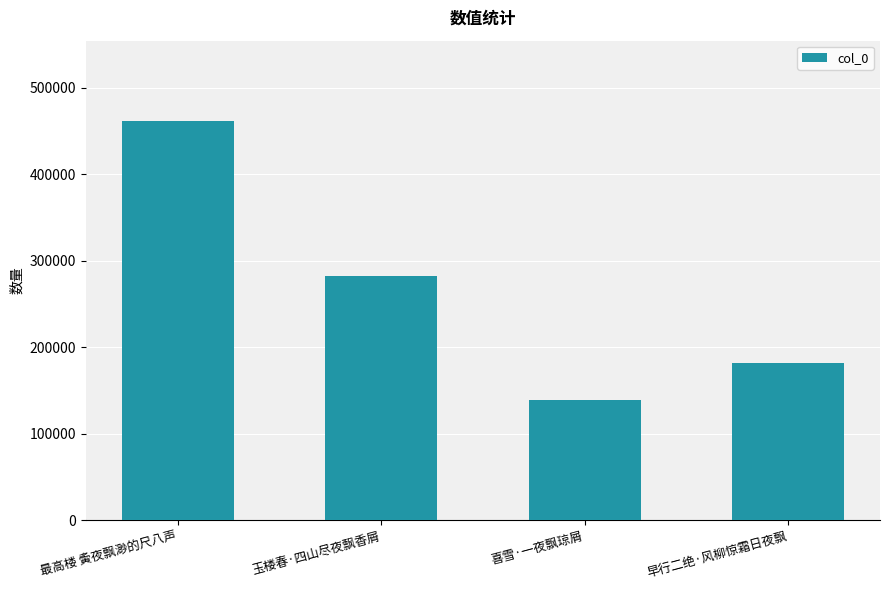

How many data points does each series have?

4